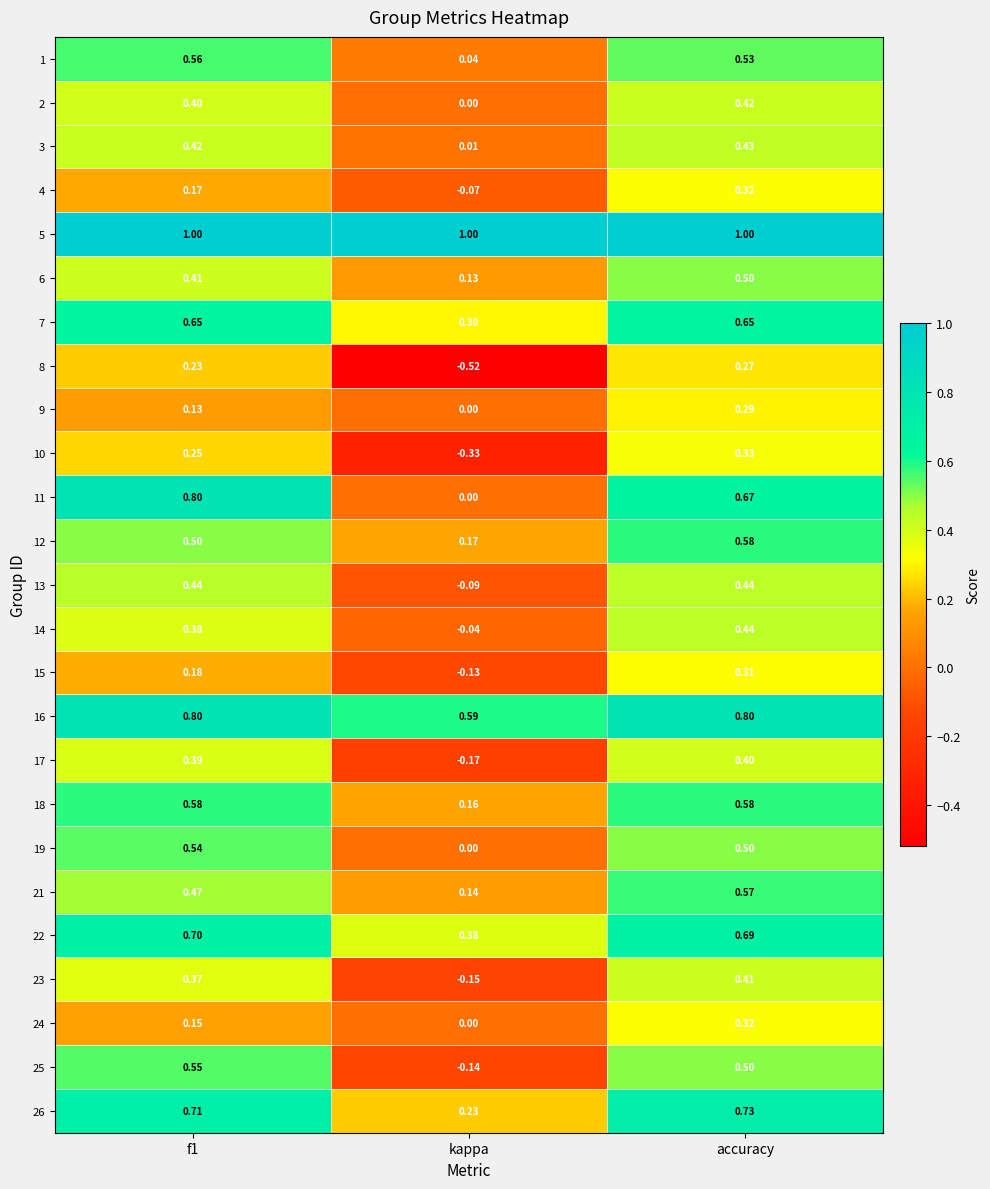

How many distinct data groups are displayed?

25